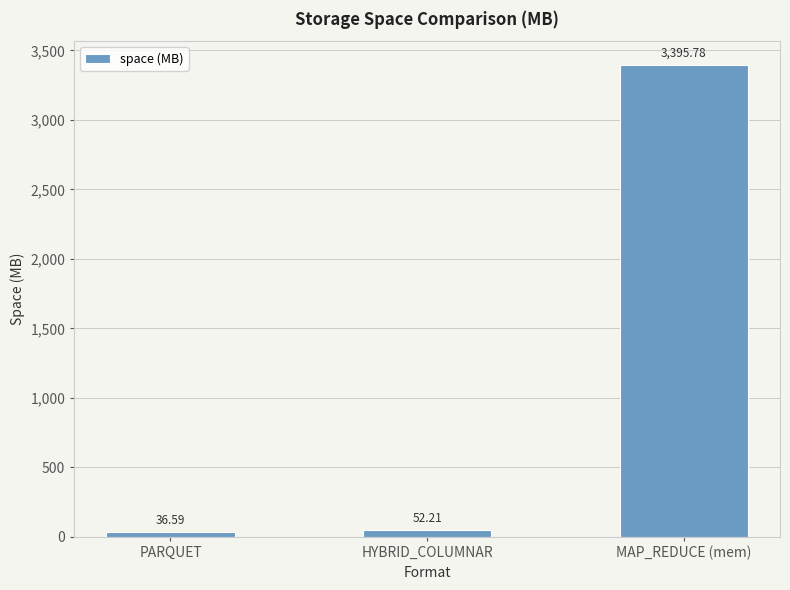

Where is the data nearest to the value 1716?

HYBRID_COLUMNAR